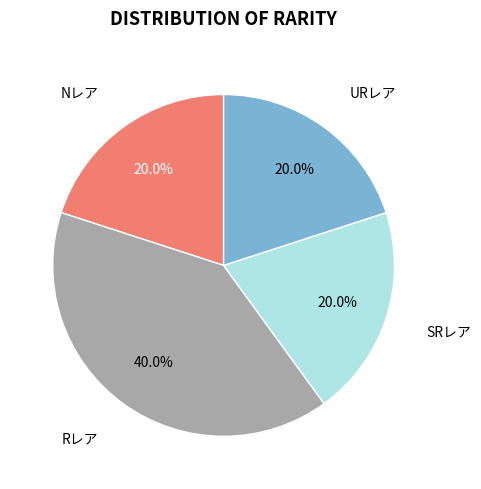

Count the number of slices in the pie.

4